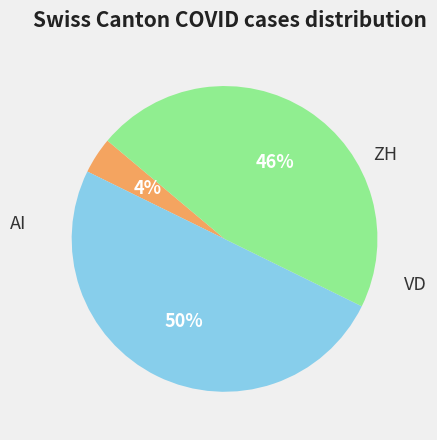

Does VD represent more than half of the total?

No